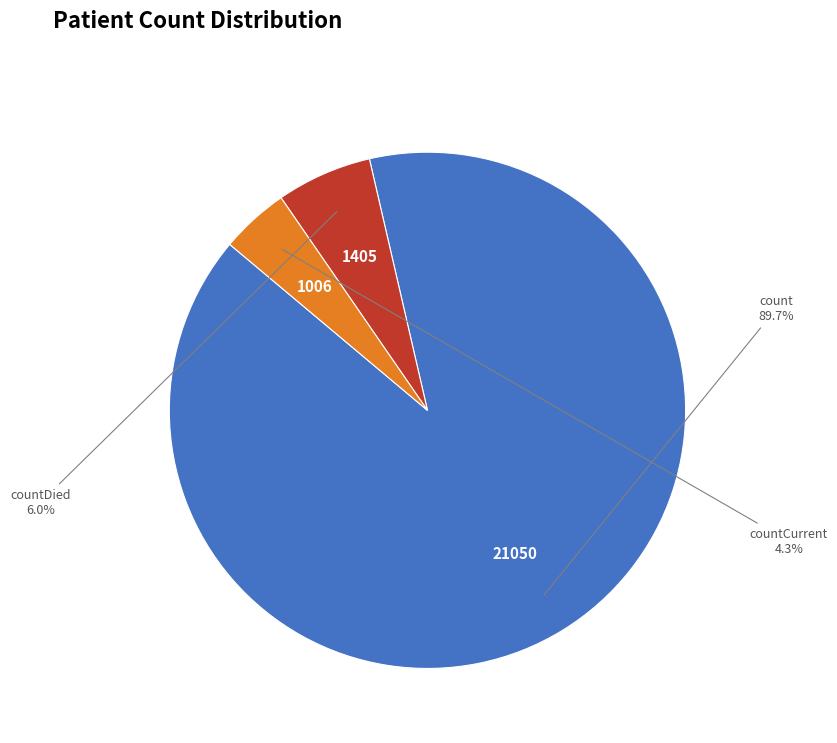

Is there any slice that represents more than half of the pie?

Yes